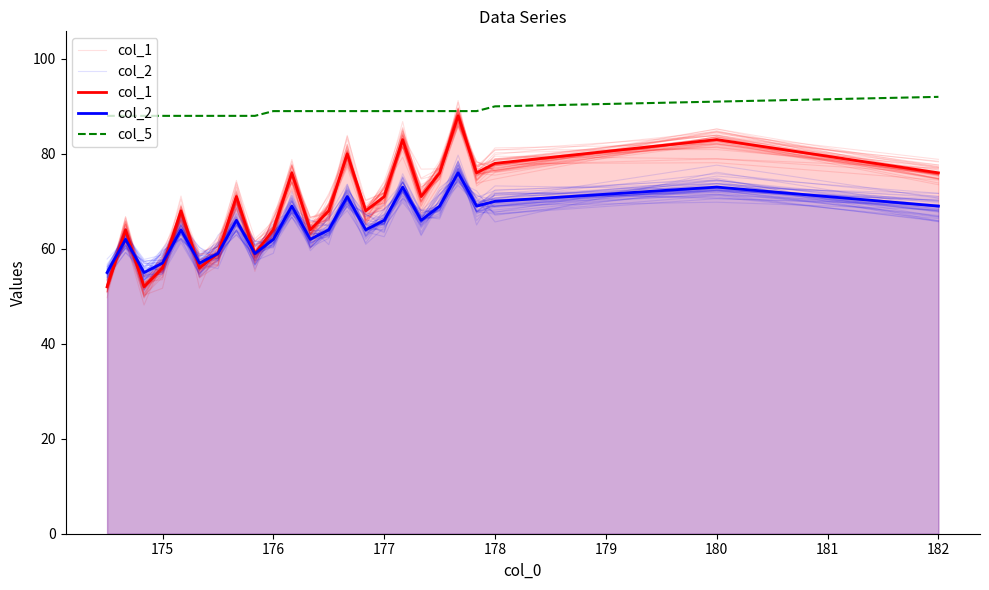

What is the lowest value of the col_5 series?

88